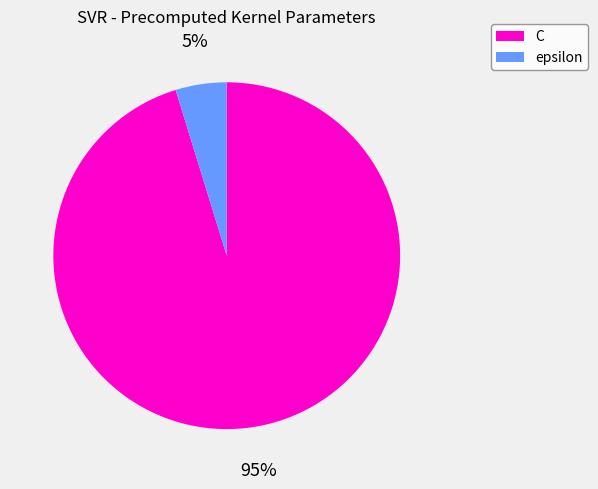

To the nearest percent, what is the combined percentage of epsilon and C?

100%